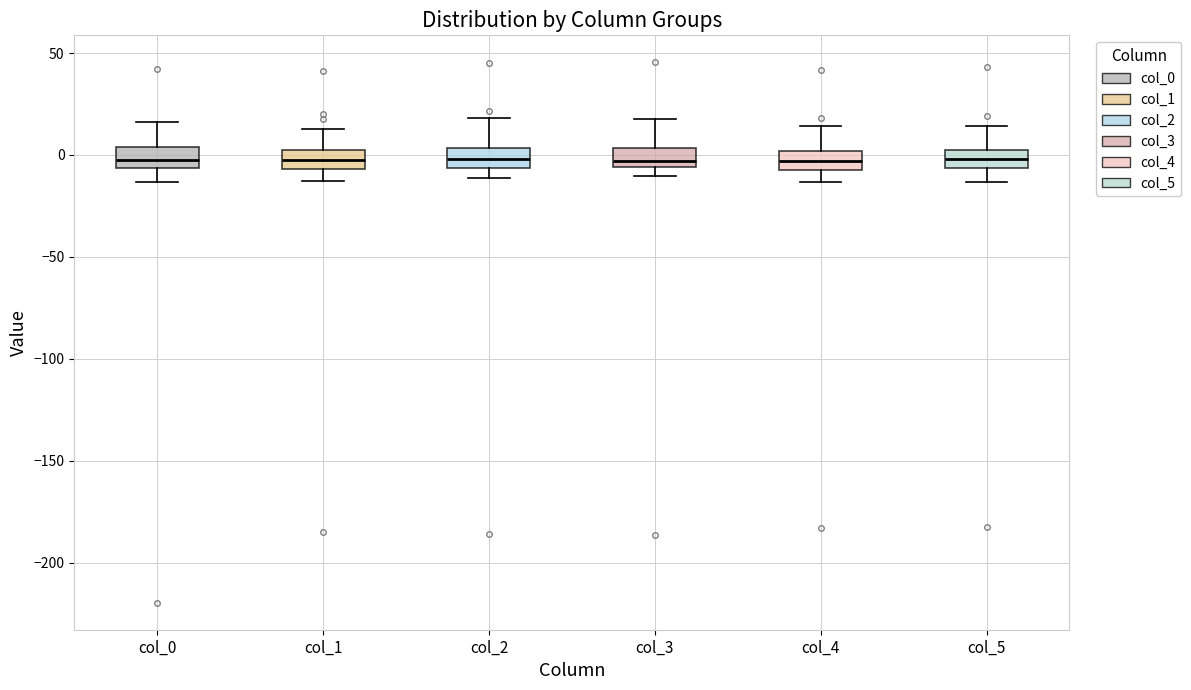

Reading left to right, read every box against the y-axis: the position of its median line, the range the box covers, and the ends of its whiskers. The values are not printed on the chart, so give them approximately, as read against the axis.

col_0: median -5 (inside the box), box -5 to 5, whiskers -15 to 15
col_1: median 0 (inside the box), box -5 to 0, whiskers -15 to 15
col_2: median 0, box -5 to 5, whiskers -10 to 20
col_3: median -5 (just above the box's lower edge), box -5 to 5, whiskers -10 to 20
col_4: median -5, box -10 to 0, whiskers -15 to 15
col_5: median 0, box -5 to 5, whiskers -15 to 15